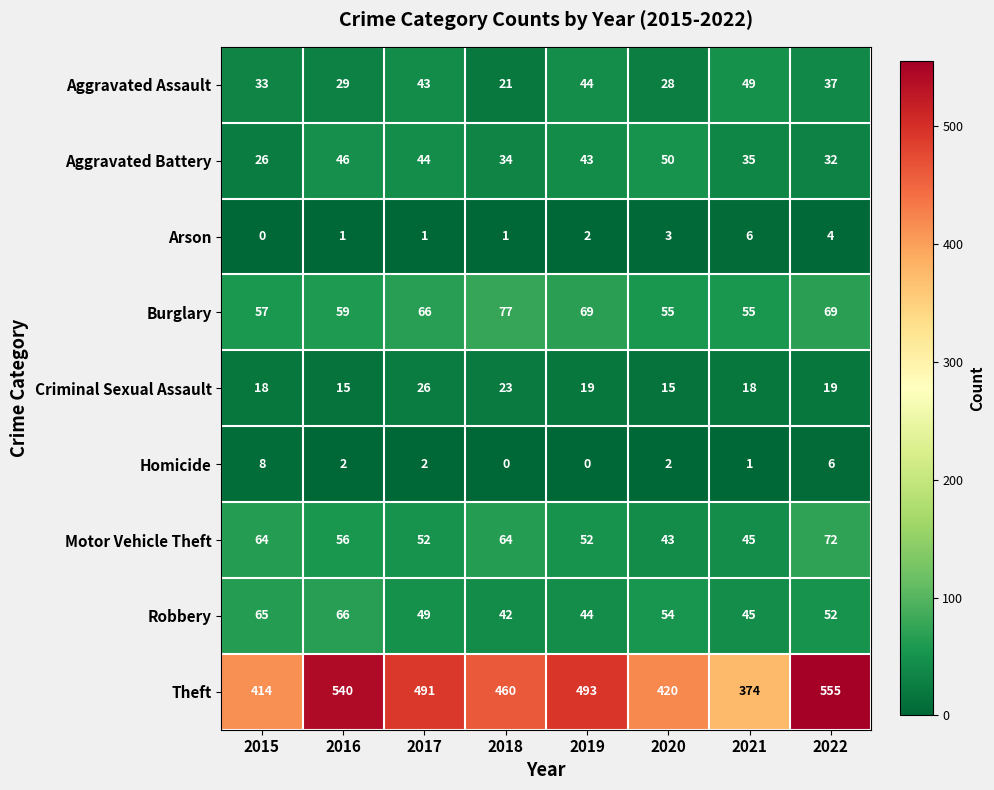

At which label is Theft closest to 464?

2018